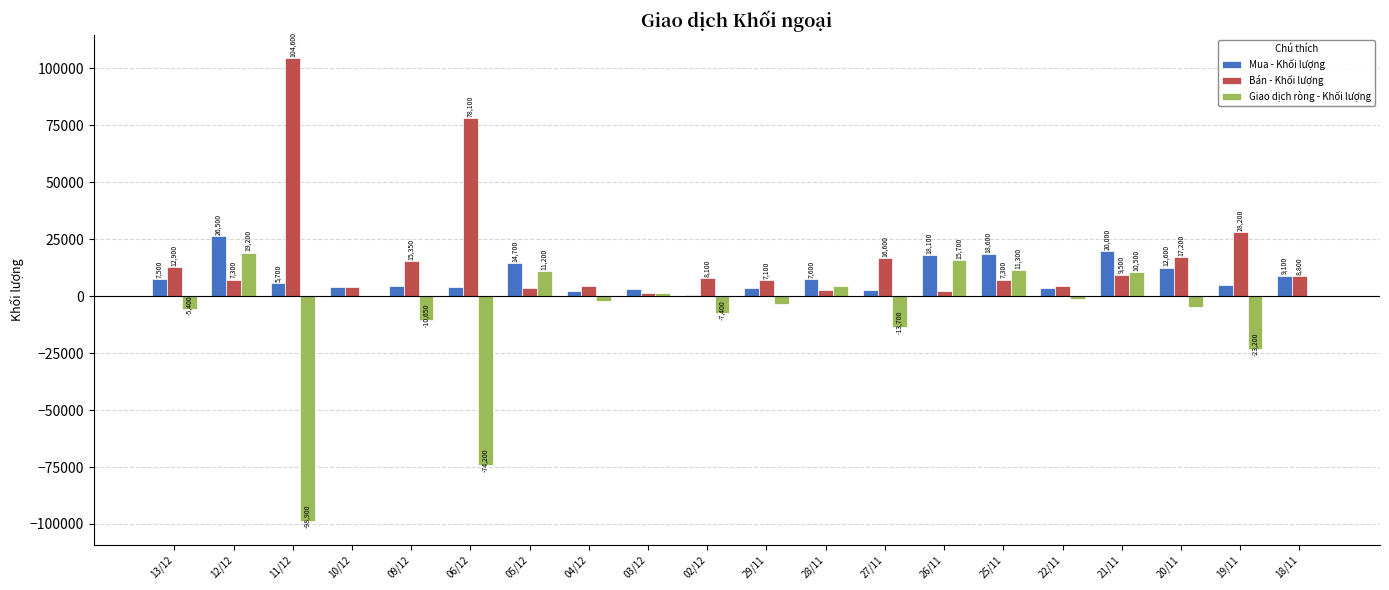

Reading left to right, transcribe all the data shown in this chart.

Mua - Khối lượng: 13/12=7500	12/12=26500	11/12=5700	10/12=4100	09/12=4700	06/12=3900	05/12=14700	04/12=2400	03/12=3100	02/12=700	29/11=3500	28/11=7600	27/11=2900	26/11=18100	25/11=18600	22/11=3500	21/11=20000	20/11=12600	19/11=5000	18/11=9100
Bán - Khối lượng: 13/12=12900	12/12=7300	11/12=104600	10/12=4200	09/12=15350	06/12=78100	05/12=3500	04/12=4700	03/12=1600	02/12=8100	29/11=7100	28/11=2900	27/11=16600	26/11=2400	25/11=7300	22/11=4700	21/11=9500	20/11=17200	19/11=28200	18/11=8800
Giao dịch ròng - Khối lượng: 13/12=-5400	12/12=19200	11/12=-98900	10/12=-100	09/12=-10650	06/12=-74200	05/12=11200	04/12=-2300	03/12=1500	02/12=-7400	29/11=-3600	28/11=4700	27/11=-13700	26/11=15700	25/11=11300	22/11=-1200	21/11=10500	20/11=-4600	19/11=-23200	18/11=300